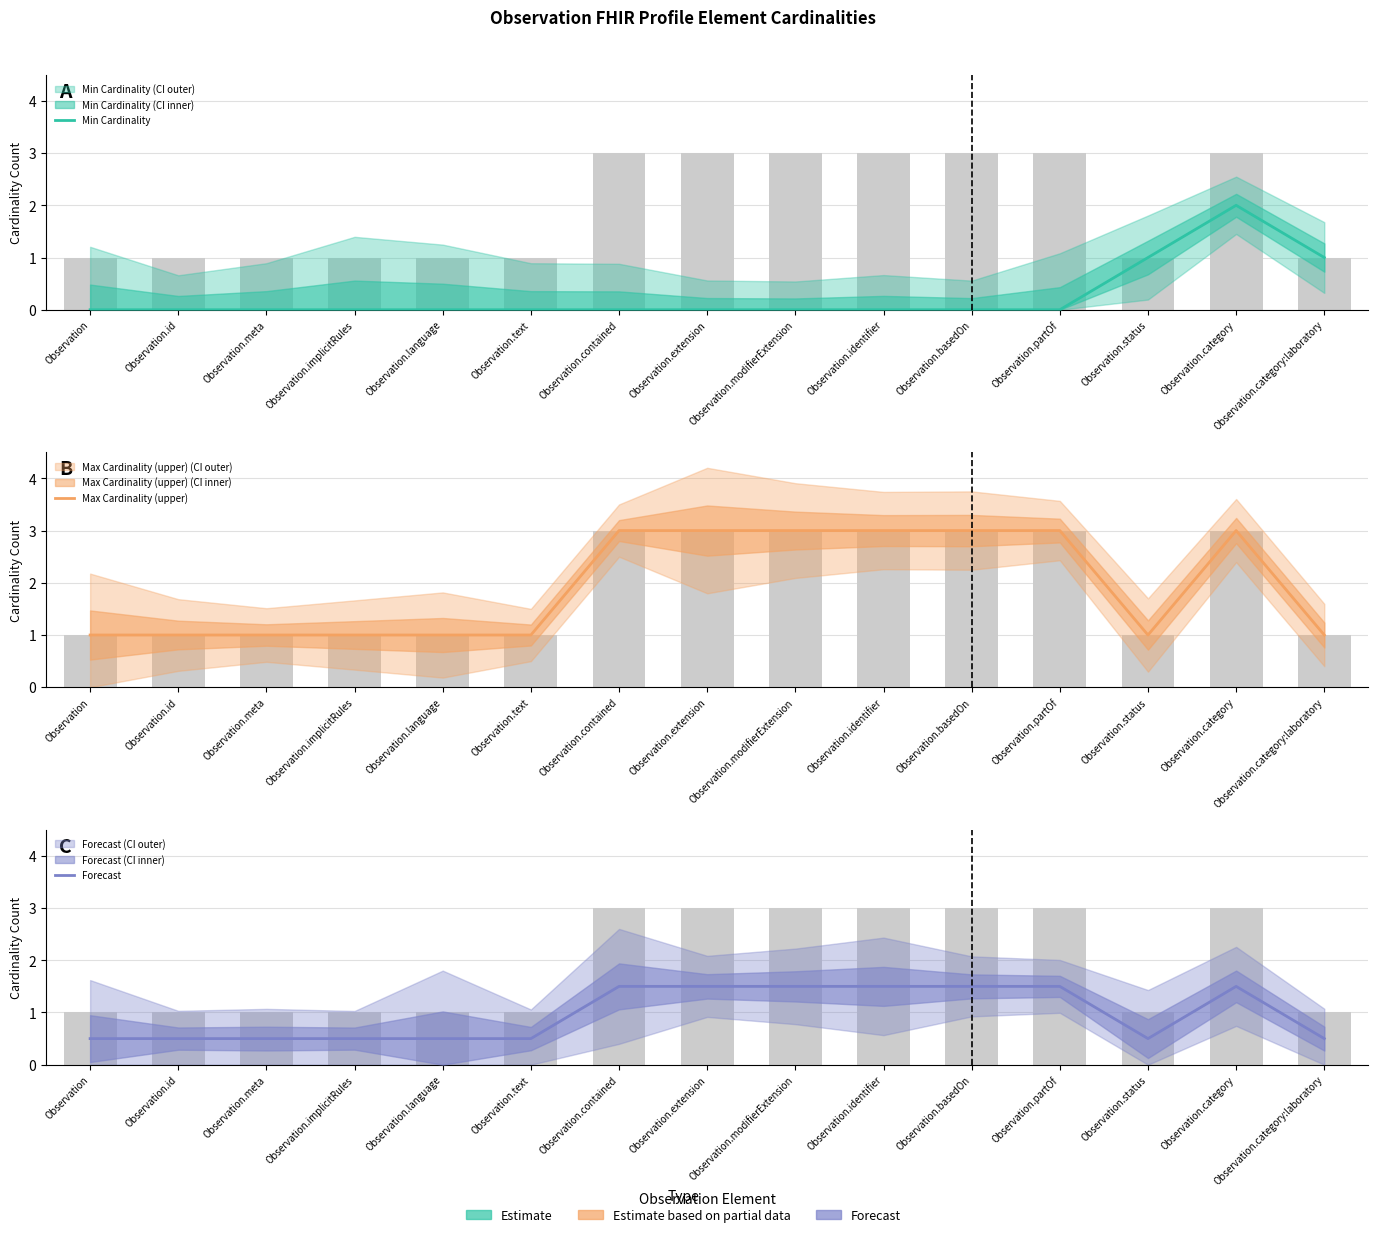

What is the label of the 8th bar from the right?

Observation.extension